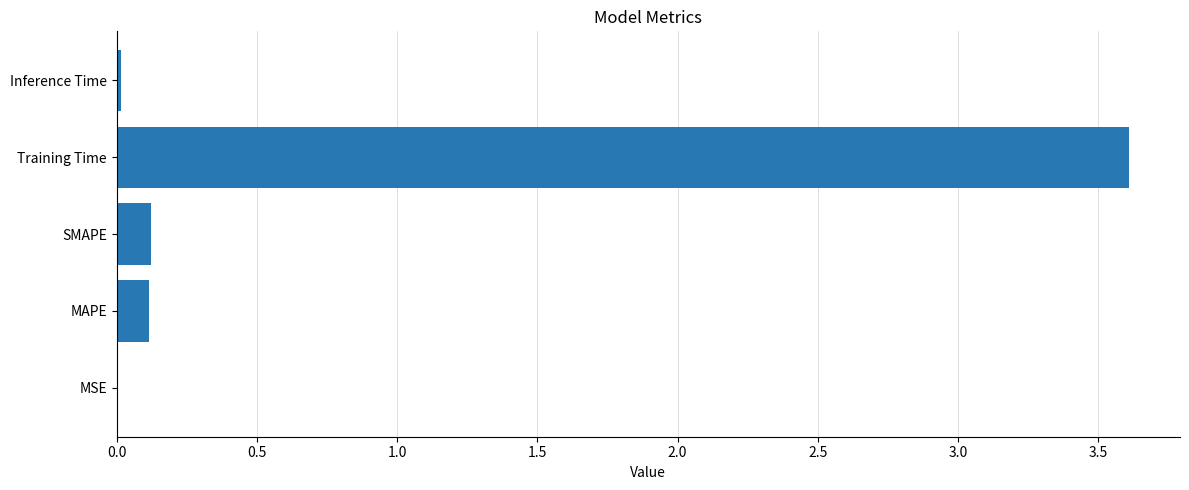

Which has a higher value, MSE or MAPE?

MAPE